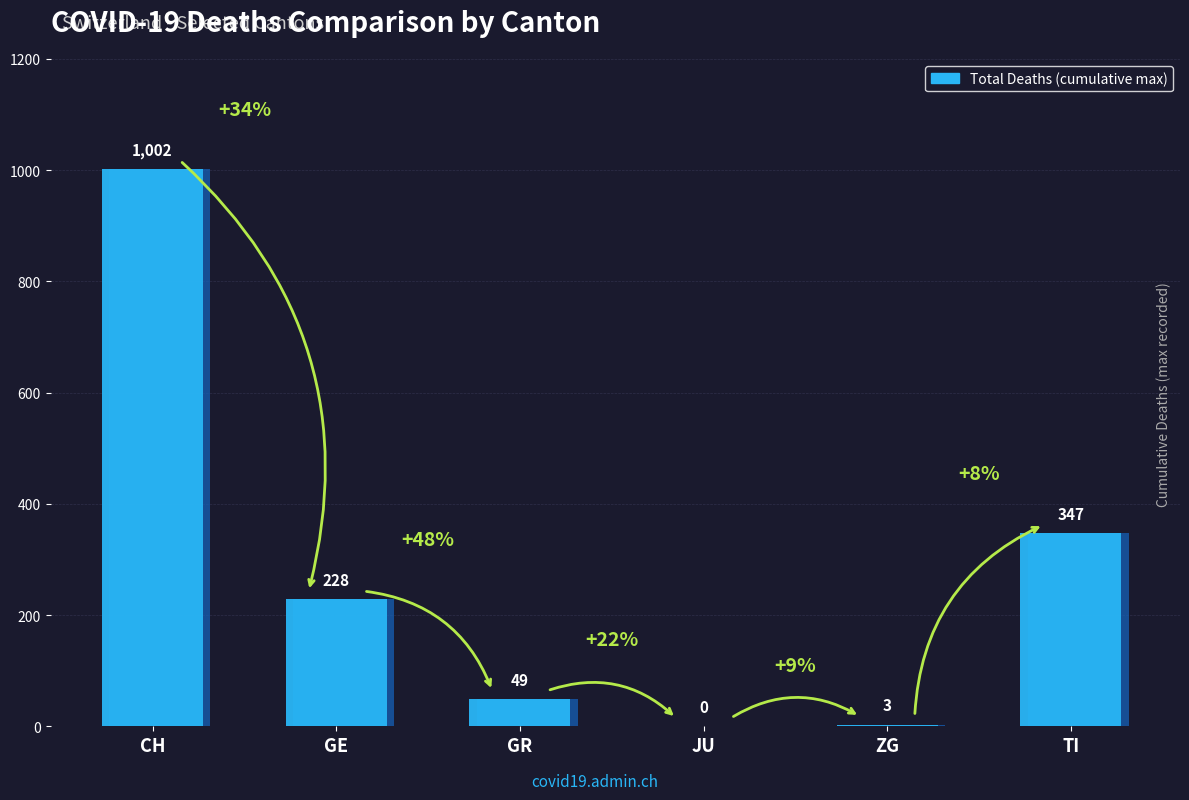

Are the bars grouped side by side (vs. stacked)?

No